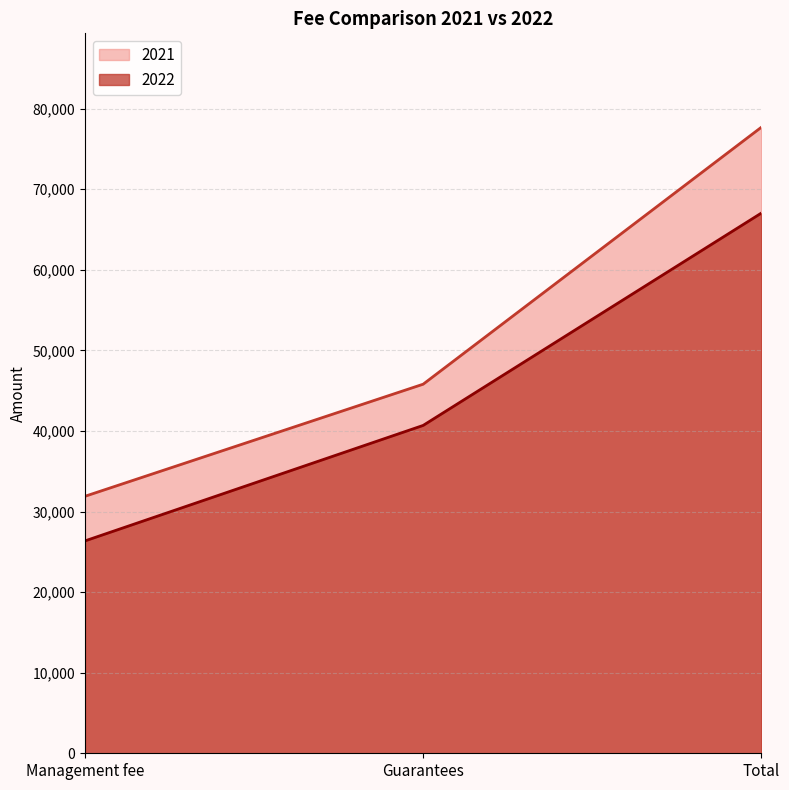

What is the value of the 2021 point at the 2nd from the left?

45798